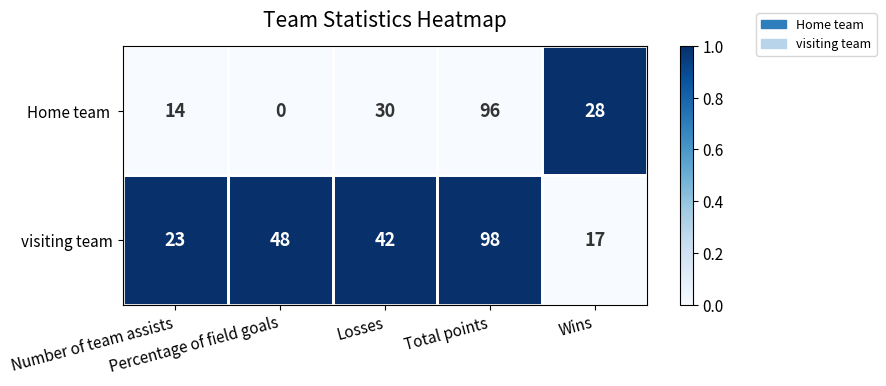

Between Number of team assists and Percentage of field goals, which series saw the biggest shift?

visiting team